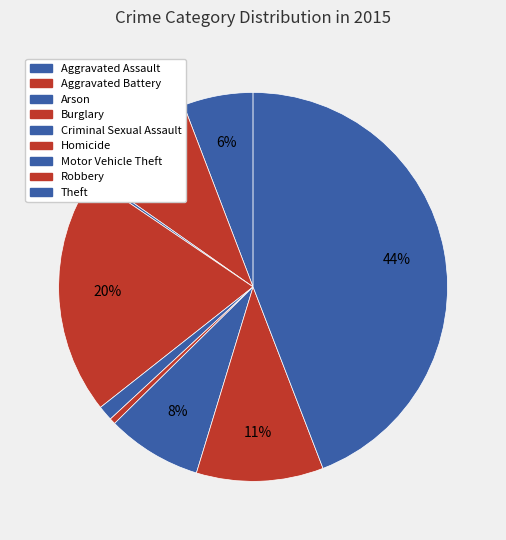

Is it true that Arson is 0% of the pie?

True